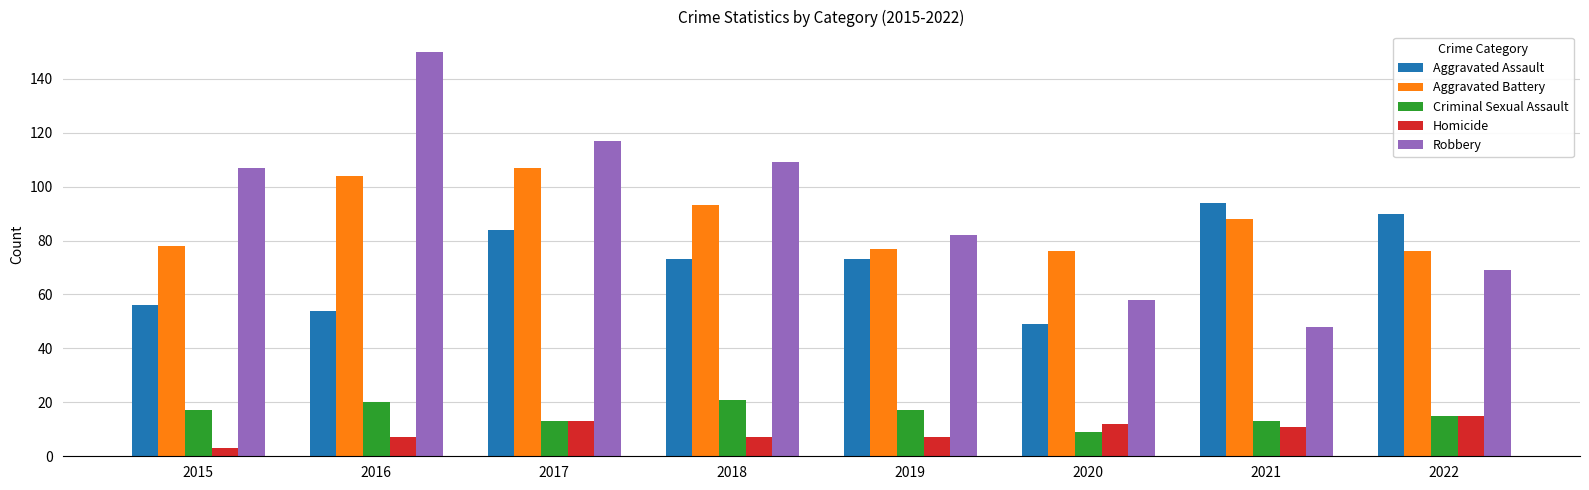

What is the value of the Criminal Sexual Assault bar at the 8th from the left?

15